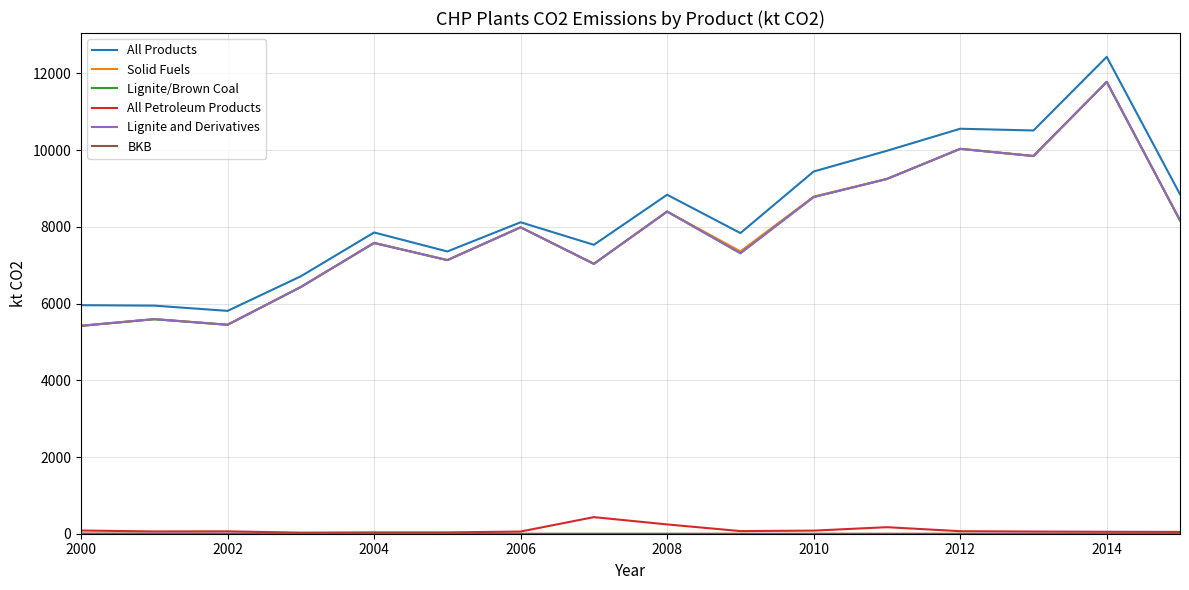

Which series has the largest total across all categories?

All Products